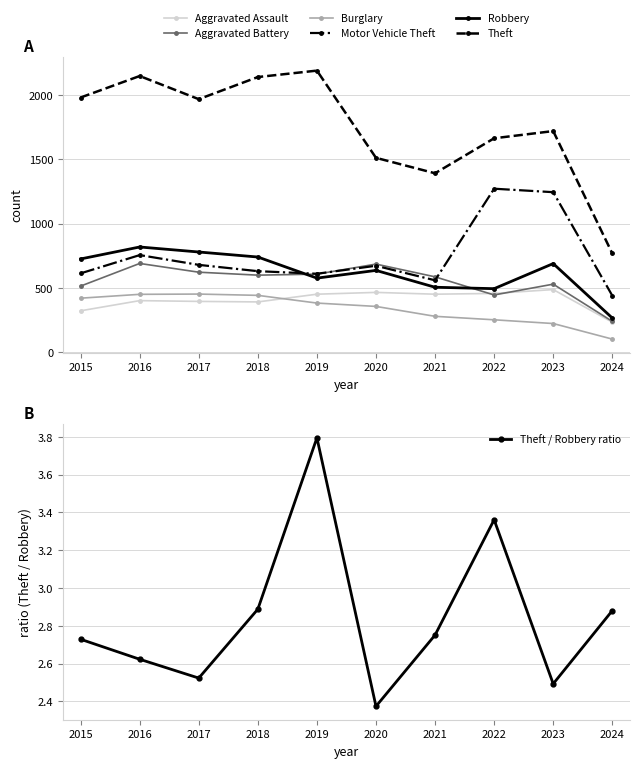

What is the average value of the Aggravated Battery series?

553